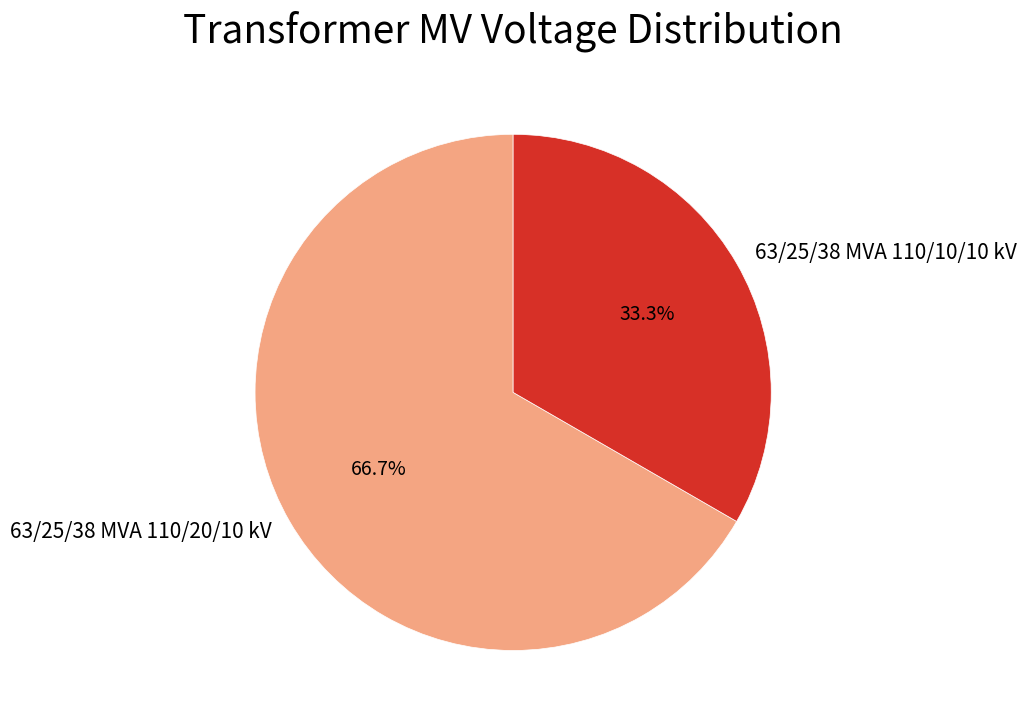

To the nearest percent, what percentage of the pie is 63/25/38 MVA 110/20/10 kV?

67%